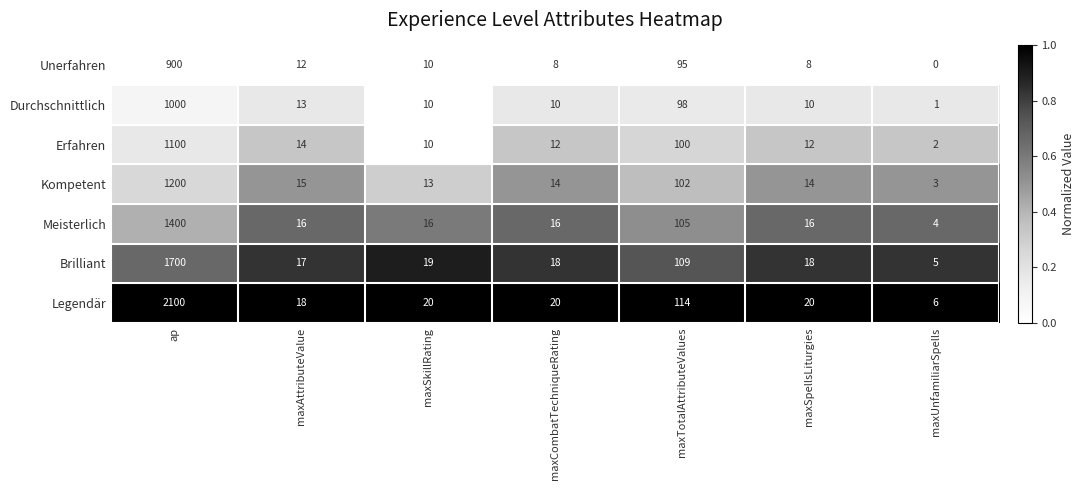

Where does the Durchschnittlich series first go above 10?

ap